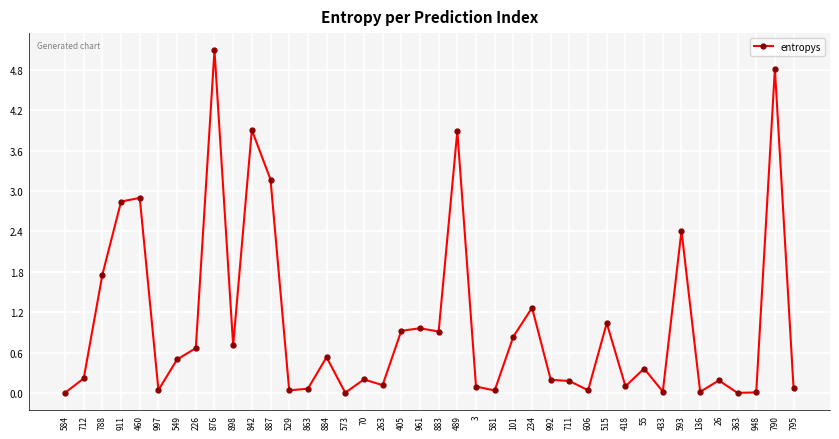

True or false: there are more than 1 points higher than both neighbors.

True